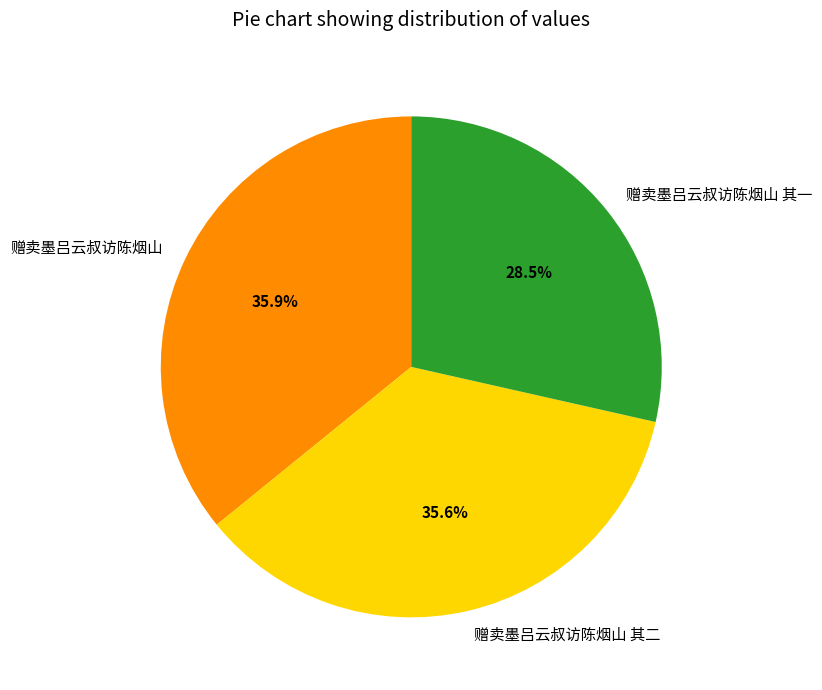

Does 赠卖墨吕云叔访陈烟山 其一 represent more than half of the total?

No